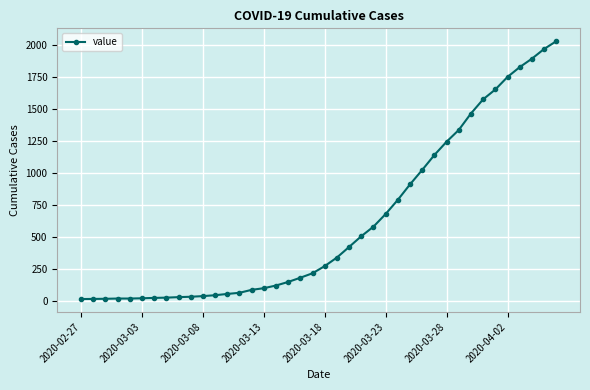

What is the sum of all values?

24656